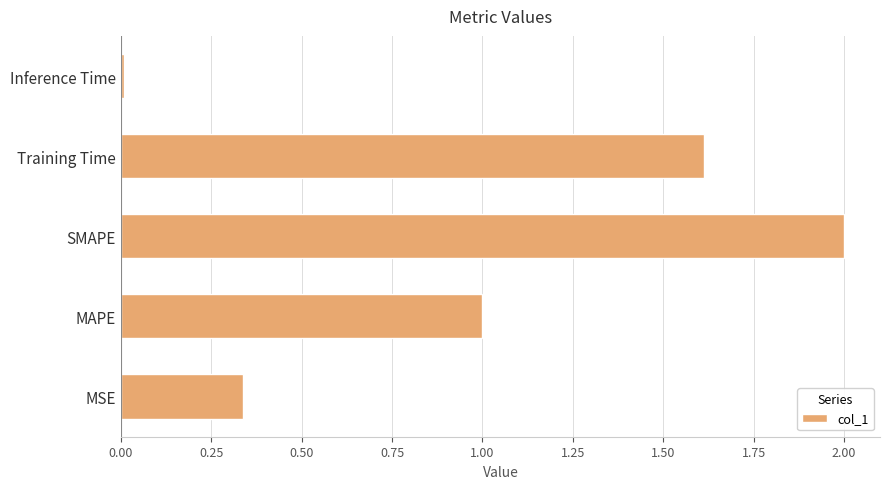

What is the average value?

1.0